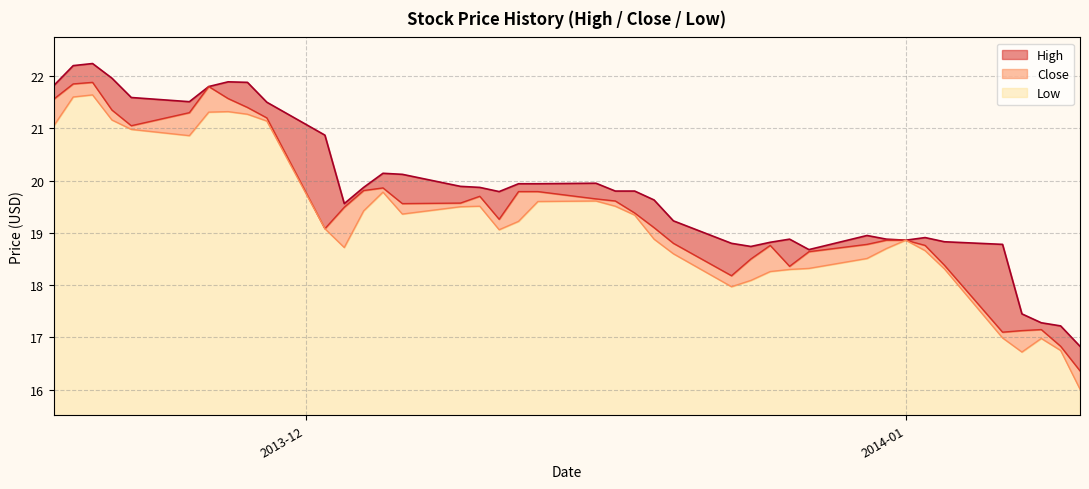

What is the maximum value for Low?

6.1